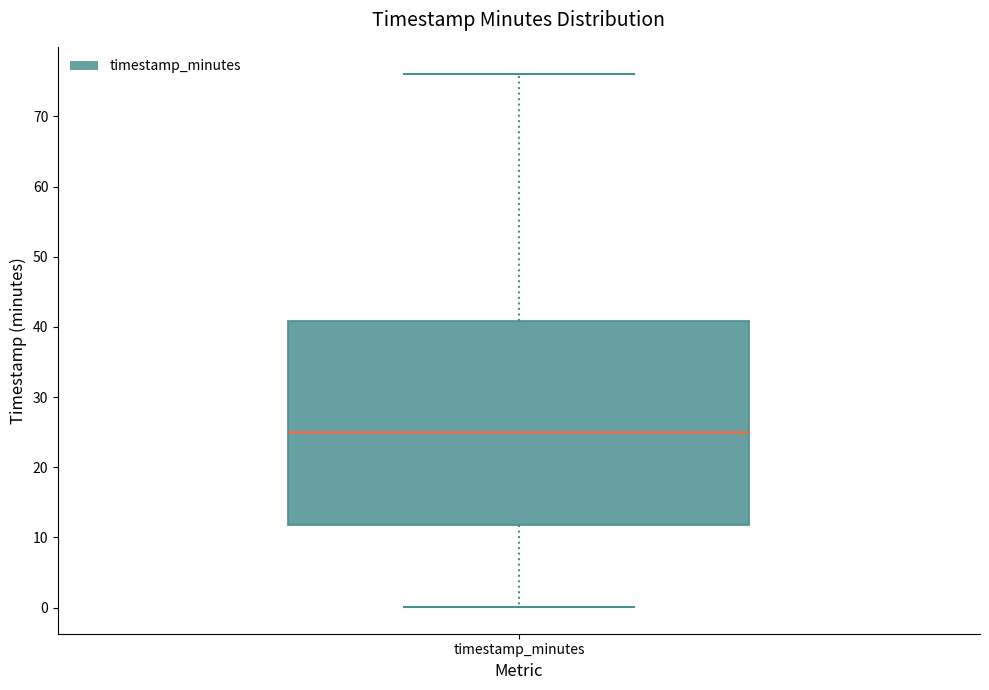

Where is the upper edge of the box for timestamp_minutes on the y-axis? The values are not printed on the chart, so give them approximately, as read against the axis.

41